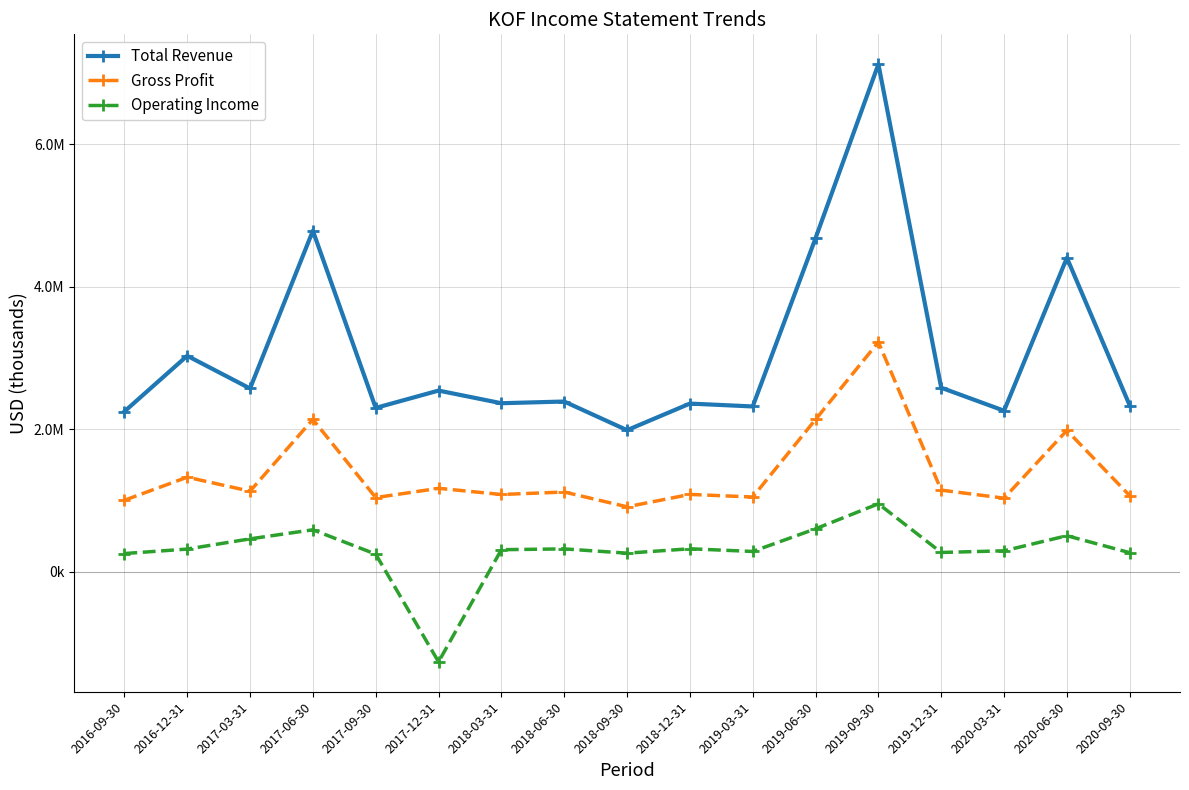

Reading right to left, extract all data points from this chart.

Total Revenue: 2020-09-30=2333400	2020-06-30=4407900	2020-03-31=2260200	2019-12-31=2583100	2019-09-30=7126800	2019-06-30=4683700	2019-03-31=2320100	2018-12-31=2360500	2018-09-30=1987100	2018-06-30=2389400	2018-03-31=2365400	2017-12-31=2543000	2017-09-30=2299700	2017-06-30=4788100	2017-03-31=2572600	2016-12-31=3031500	2016-09-30=2248800
Gross Profit: 2020-09-30=1066900	2020-06-30=1983300	2020-03-31=1032200	2019-12-31=1144800	2019-09-30=3224500	2019-06-30=2137300	2019-03-31=1048200	2018-12-31=1084700	2018-09-30=910900	2018-06-30=1118200	2018-03-31=1083700	2017-12-31=1170300	2017-09-30=1039900	2017-06-30=2138200	2017-03-31=1130000	2016-12-31=1326700	2016-09-30=1002400
Operating Income: 2020-09-30=266300	2020-06-30=504500	2020-03-31=292700	2019-12-31=269300	2019-09-30=953000	2019-06-30=601700	2019-03-31=283500	2018-12-31=321200	2018-09-30=259600	2018-06-30=319500	2018-03-31=308400	2017-12-31=-1267100	2017-09-30=245700	2017-06-30=587900	2017-03-31=460500	2016-12-31=317000	2016-09-30=254300